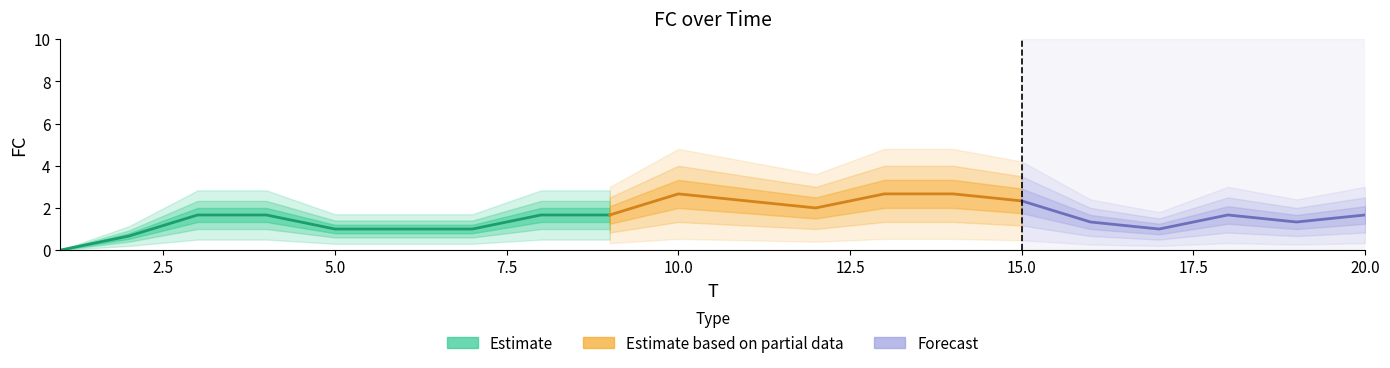

At which category does the chart reach its minimum across all series?

1